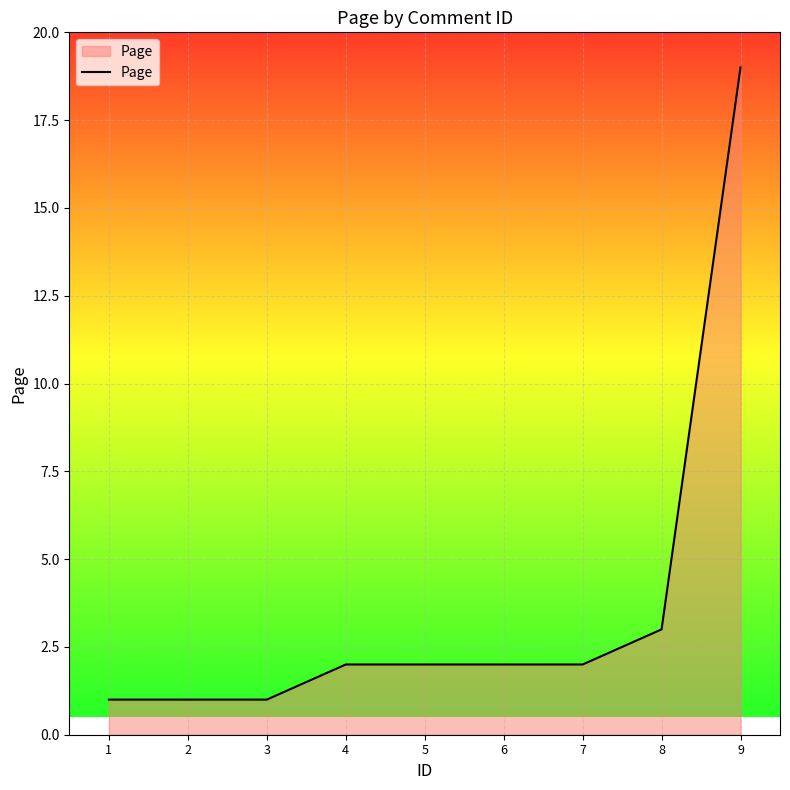

What is the change in value from 3 to 5?

+1